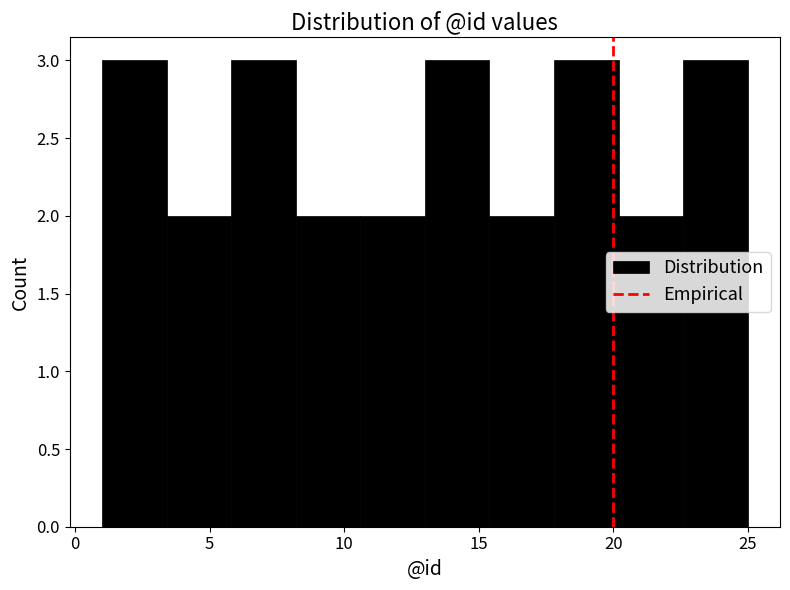

Reading left to right, transcribe this chart: for each bar, give the range it covers on the x-axis and its height. Neither the bar edges nor the heights are printed on the chart, so give them approximately, as read against the axes.

1.0 to 3.4: 3
3.4 to 5.8: 2
5.8 to 8.2: 3
8.2 to 10.6: 2
10.6 to 13.0: 2
13.0 to 15.4: 3
15.4 to 17.8: 2
17.8 to 20.2: 3
20.2 to 22.6: 2
22.6 to 25.0: 3